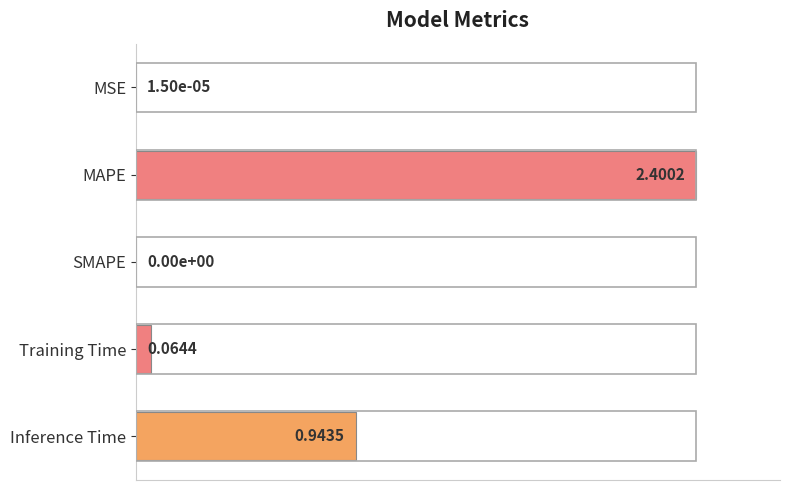

What is the sum of all values?

1.4